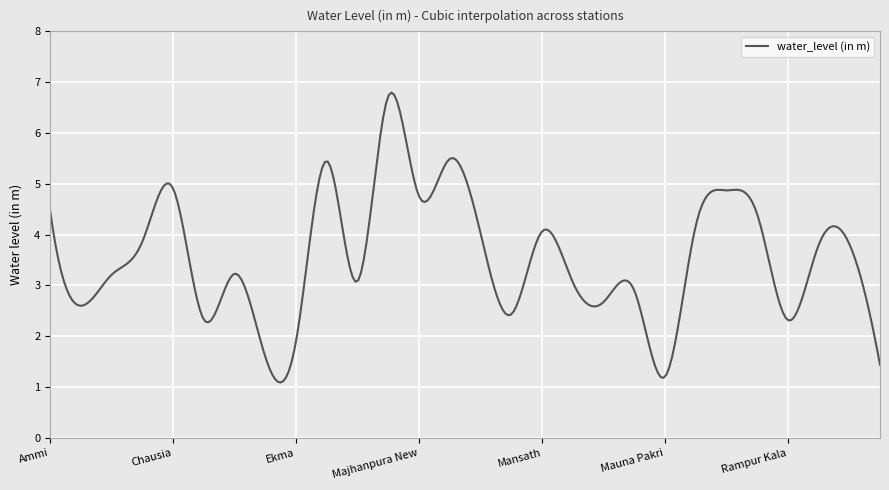

What is the difference between the maximum and minimum values?

5.7